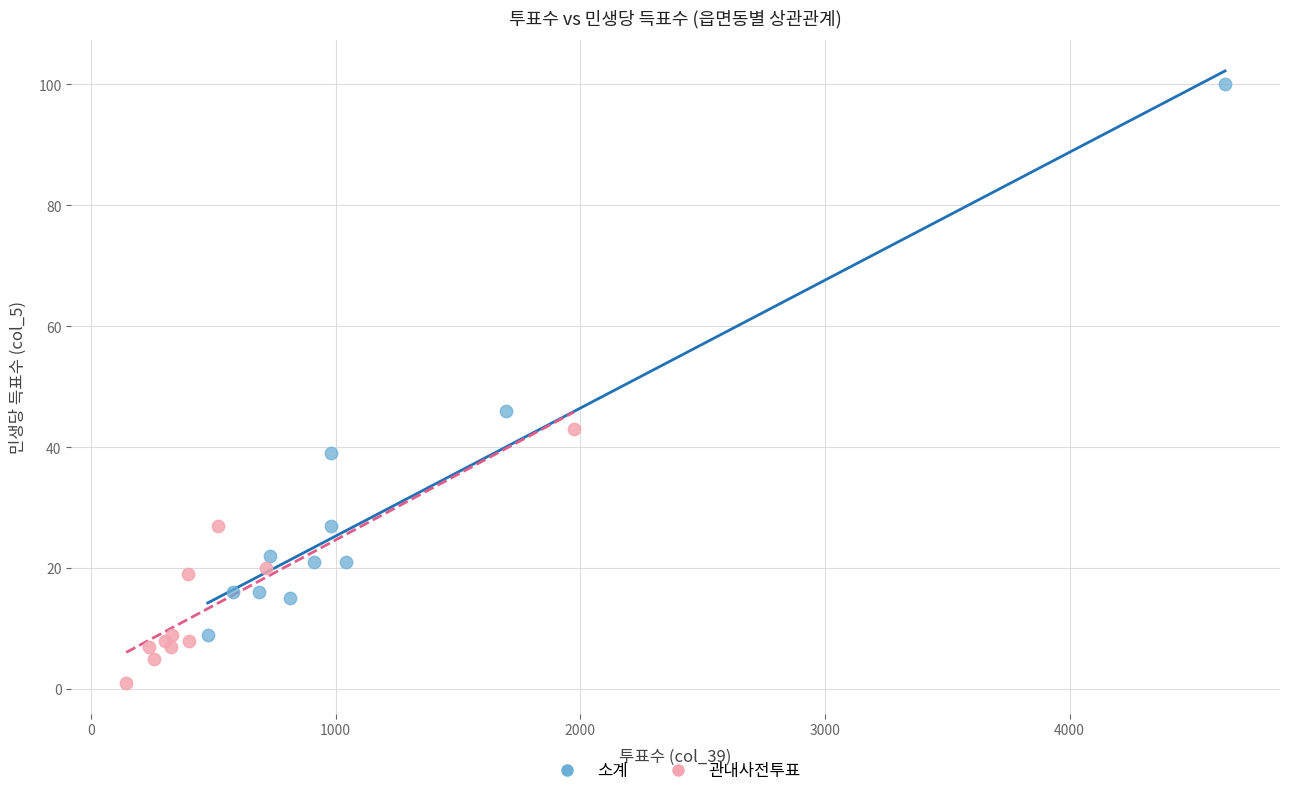

Which series contains the highest Y value?

소계